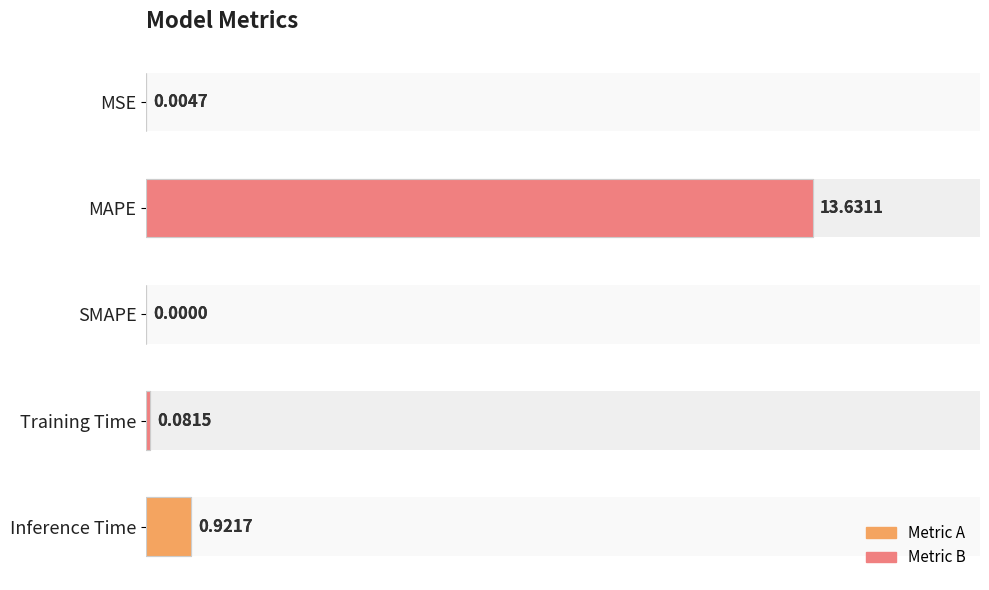

Is it true that the value at Training Time is 0.1?

False